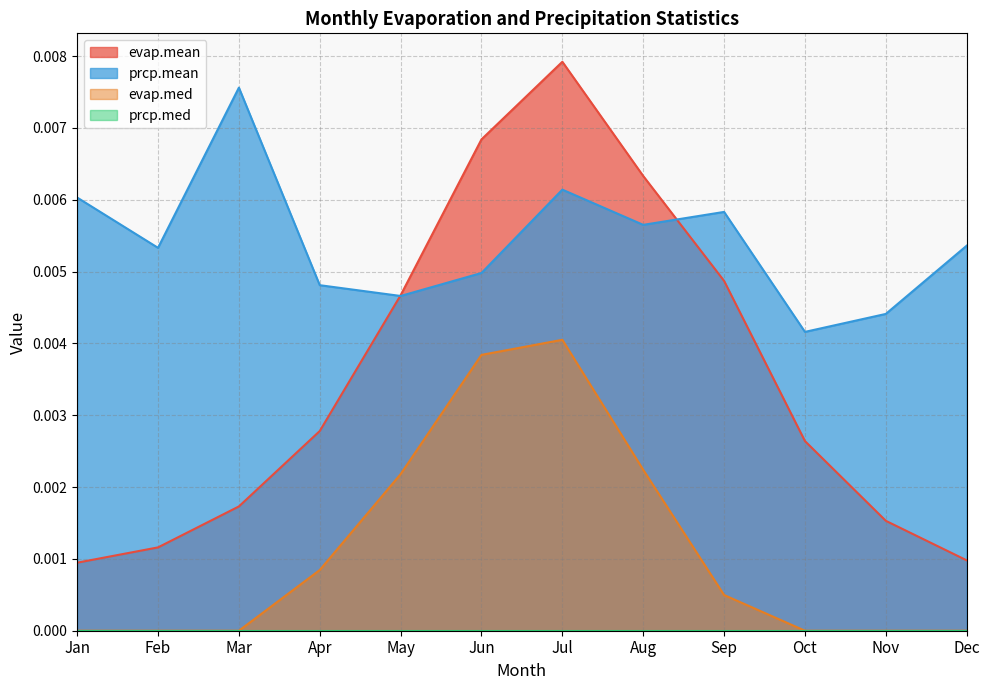

How many evap.med values are between 0 and 1?

12